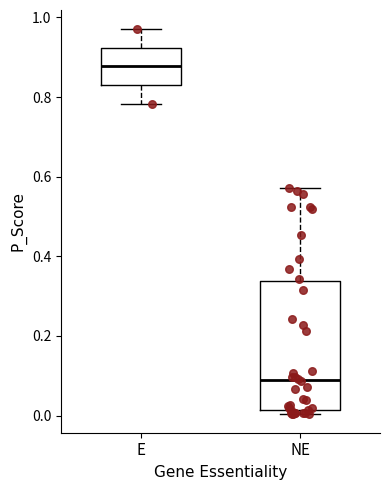

Reading left to right, read every box against the y-axis: the position of its median line, the range the box covers, and the ends of its whiskers. The values are not printed on the chart, so give them approximately, as read against the axis.

E: median 0.88, box 0.84 to 0.92, whiskers 0.78 to 0.98
NE: median 0.10, box 0.02 to 0.34, whiskers 0.00 to 0.58